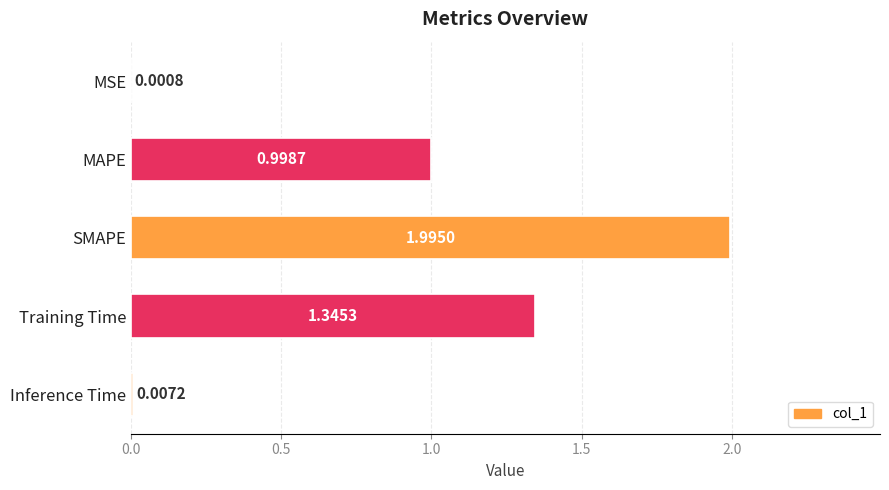

Which category has the highest value across all series?

SMAPE